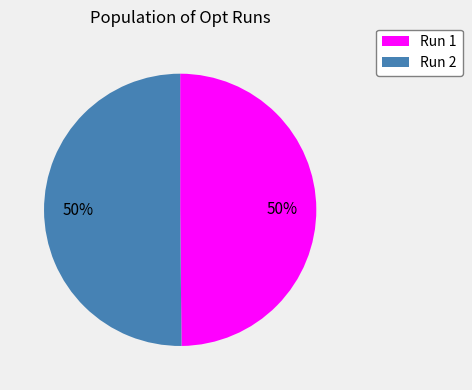

To the nearest percent, what portion does Run 1 represent?

50%